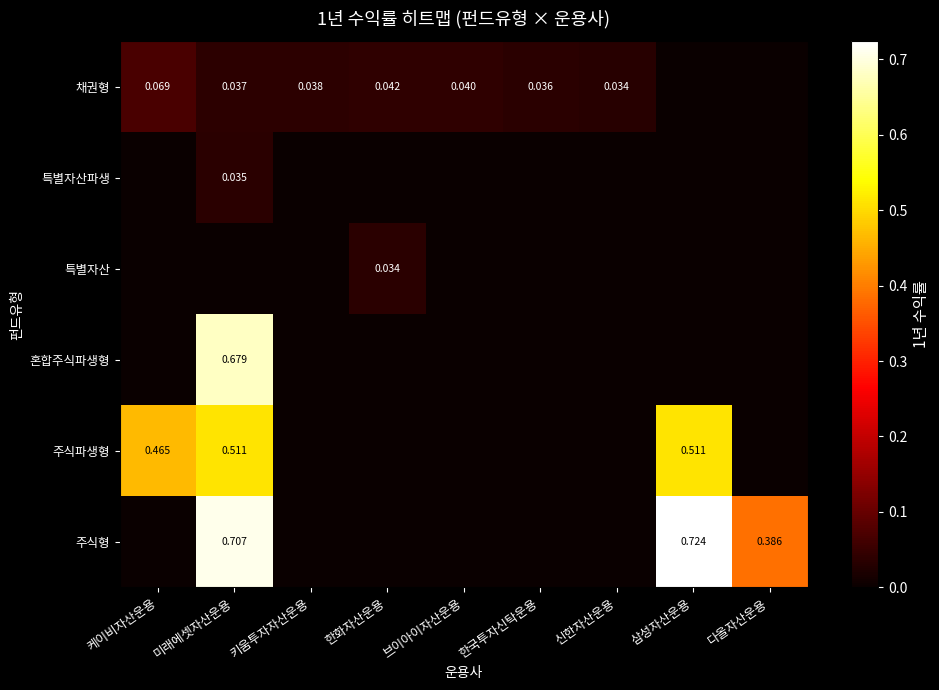

Is it true that 주식파생형 equals 0.5 at 삼성자산운용?

True